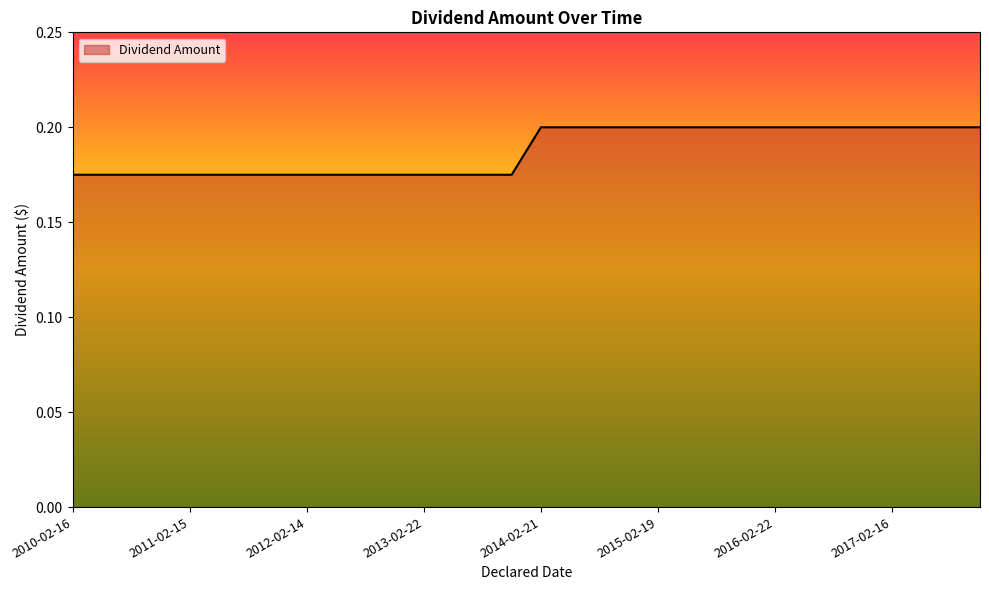

Does the chart display data point markers on the line(s)?

No